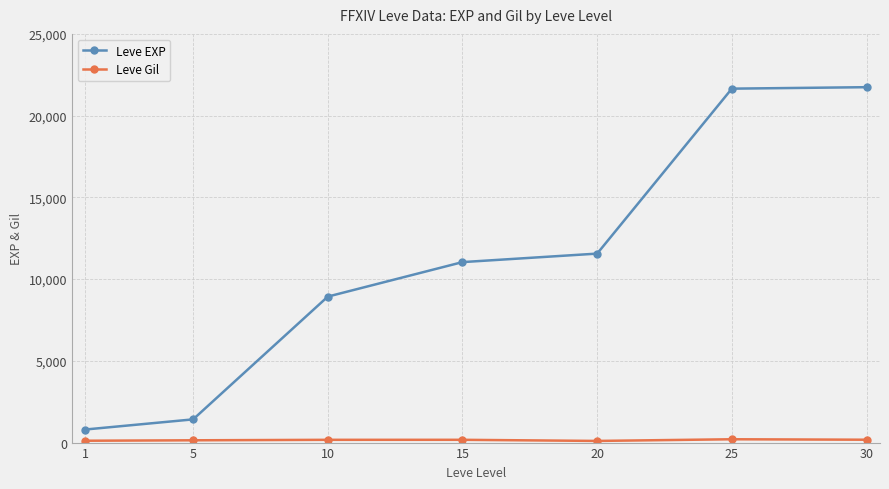

What is the lowest value of the Leve EXP series?

800